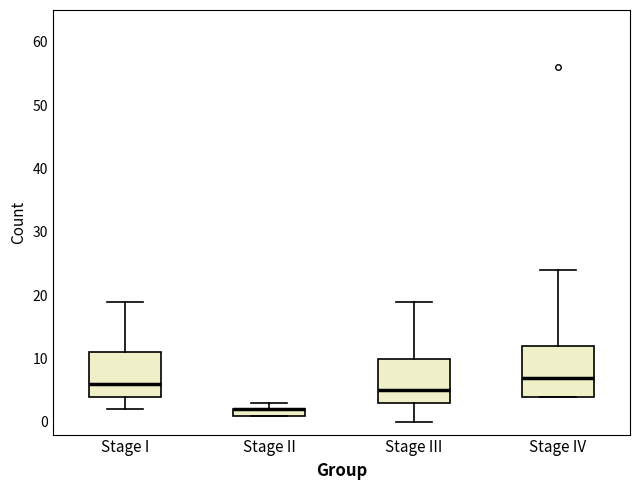

Comparing the boxes themselves (not the whiskers), which one is the tallest?

Stage IV